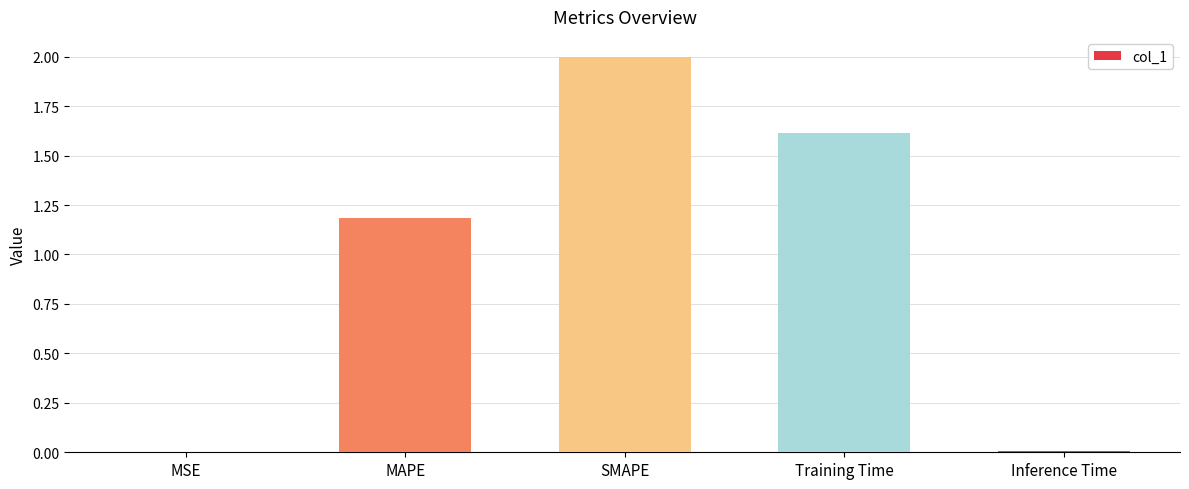

What is the sum of all values?

4.8